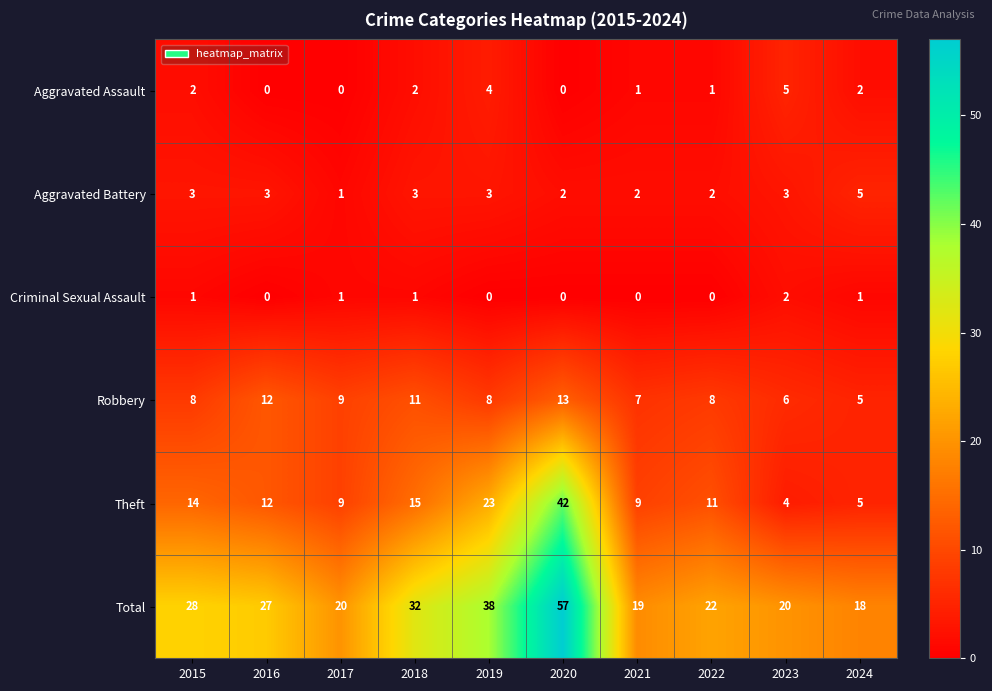

Count the number of data series in this chart.

6